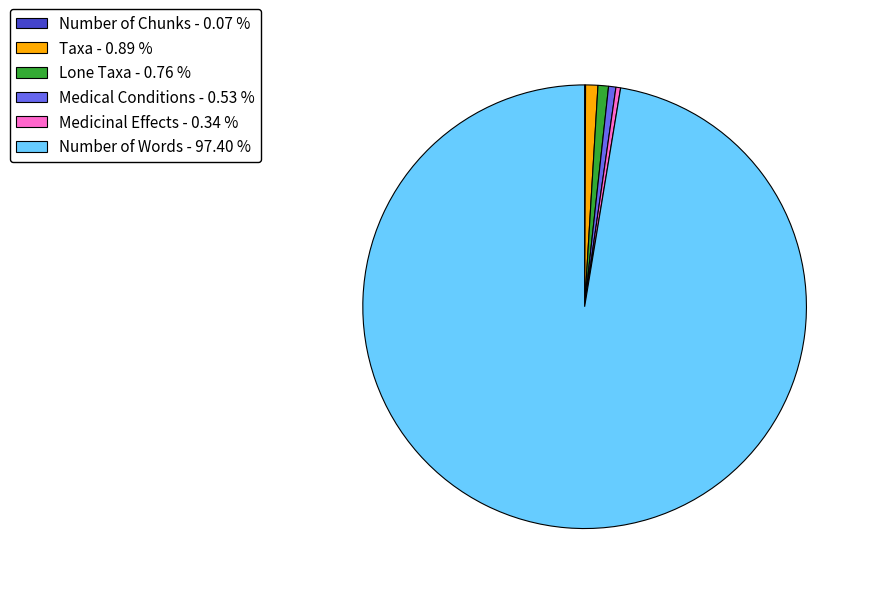

What is the ratio of the value at Number of Words to the value at Taxa?

109.1